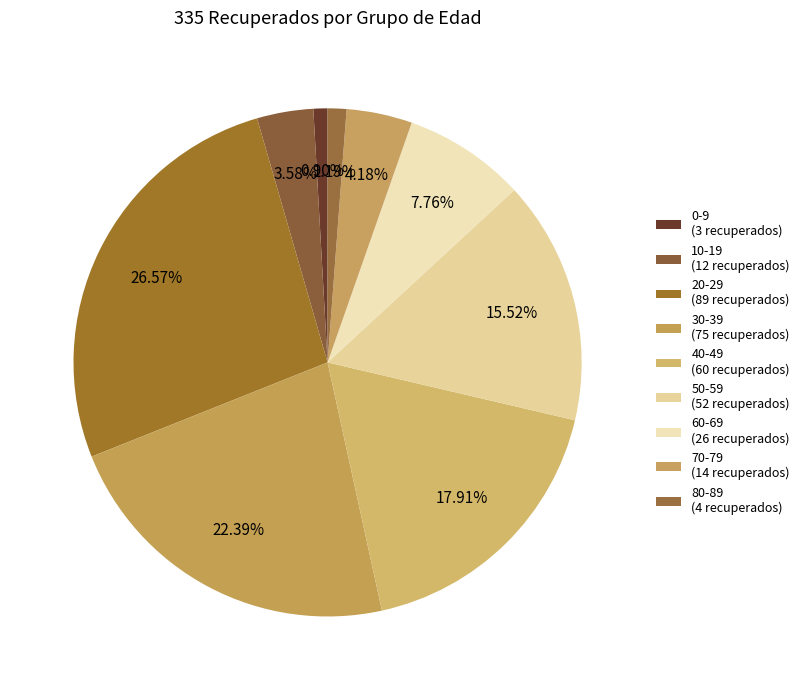

True or false: 20-29 accounts for 27% of the total.

True